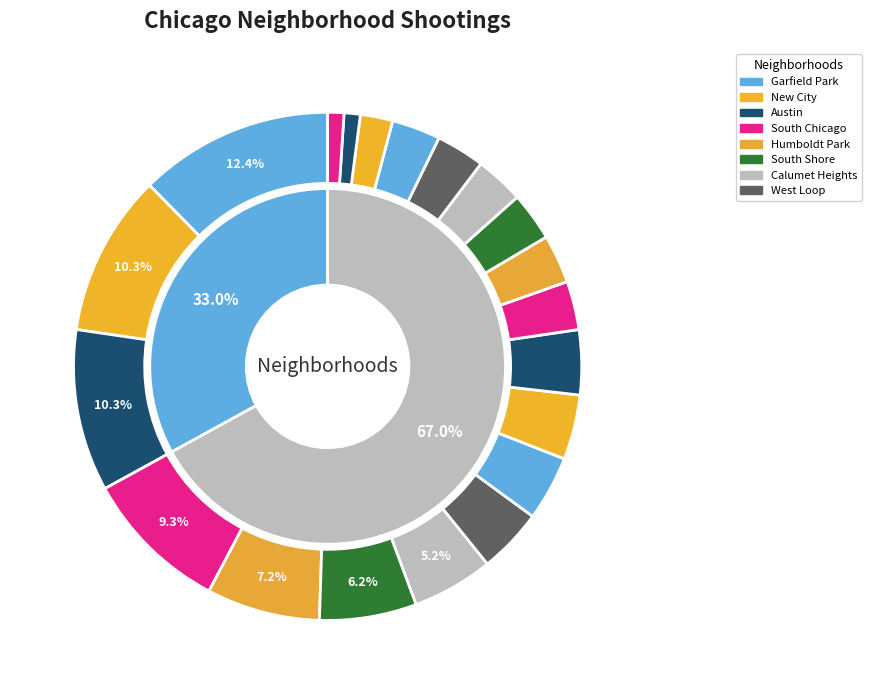

Count the number of slices in the pie.

20